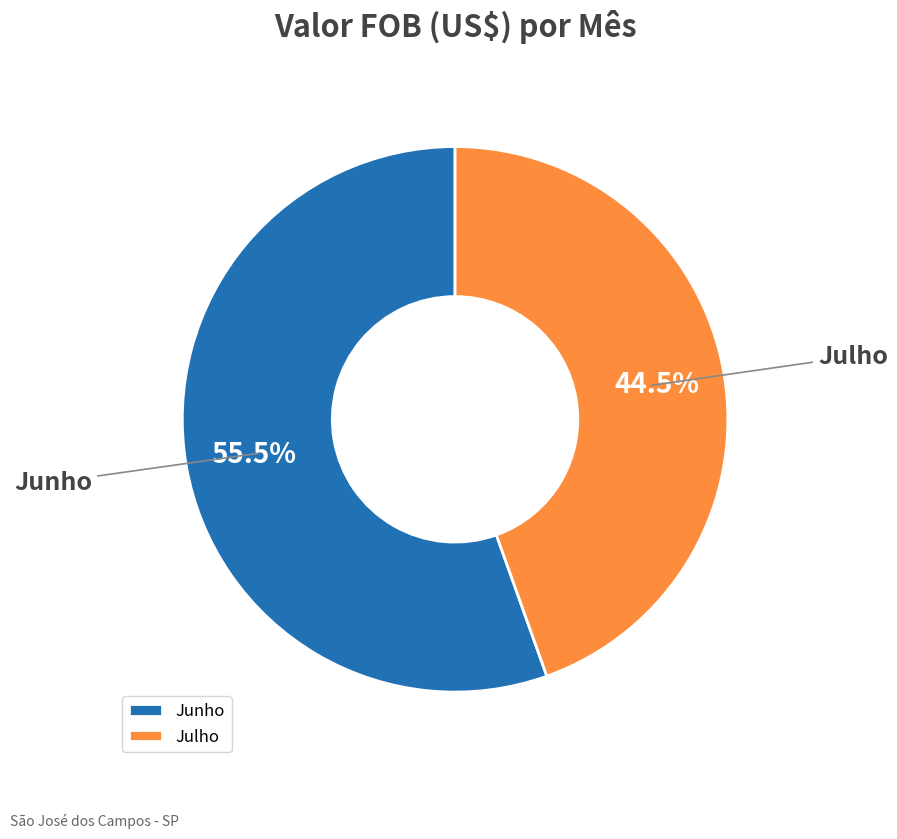

The Julho slice represents 58% of the pie. True or false?

False